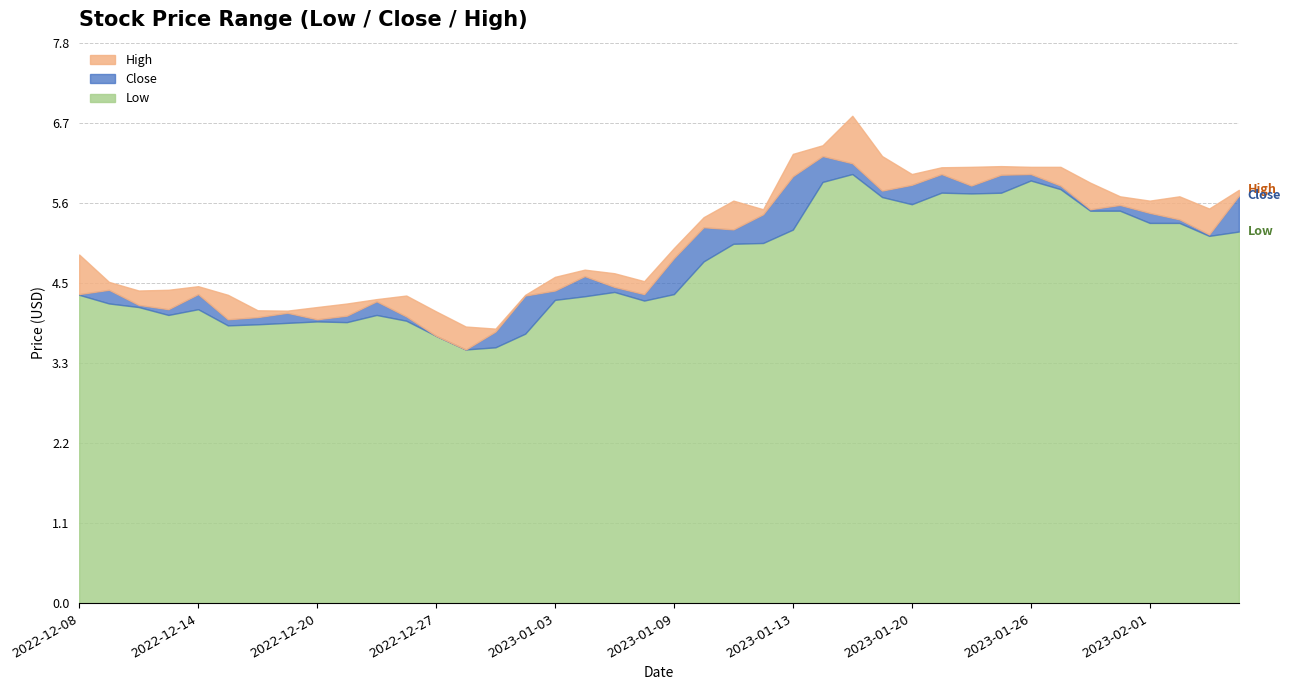

At 2023-01-06, list the series in order from largest to smallest.

High, Close, Low